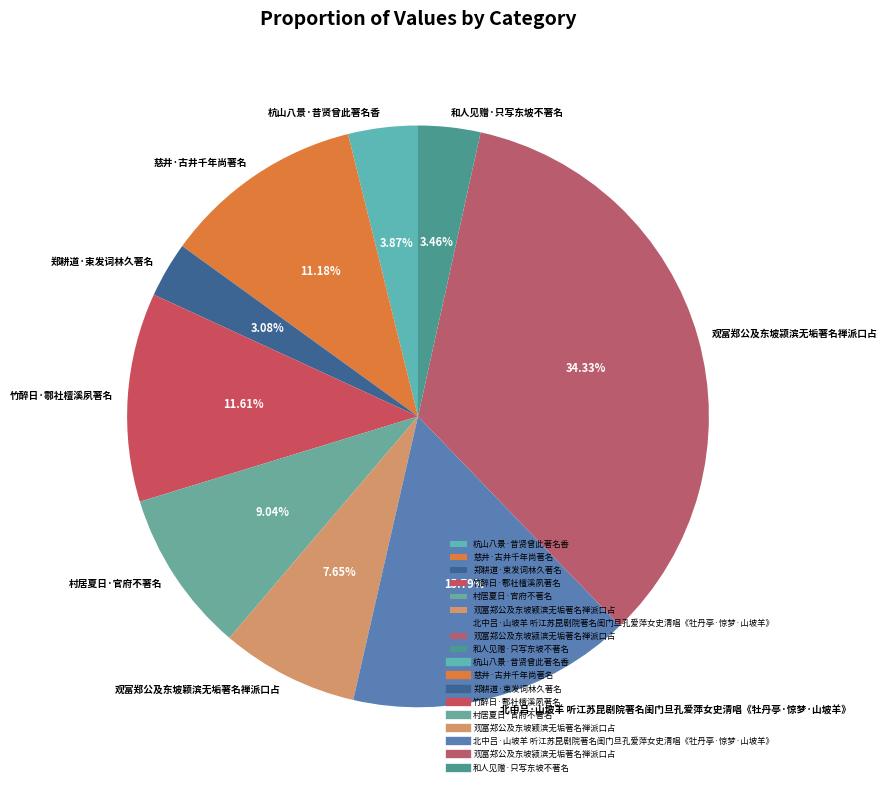

How many slices are in this pie chart?

9